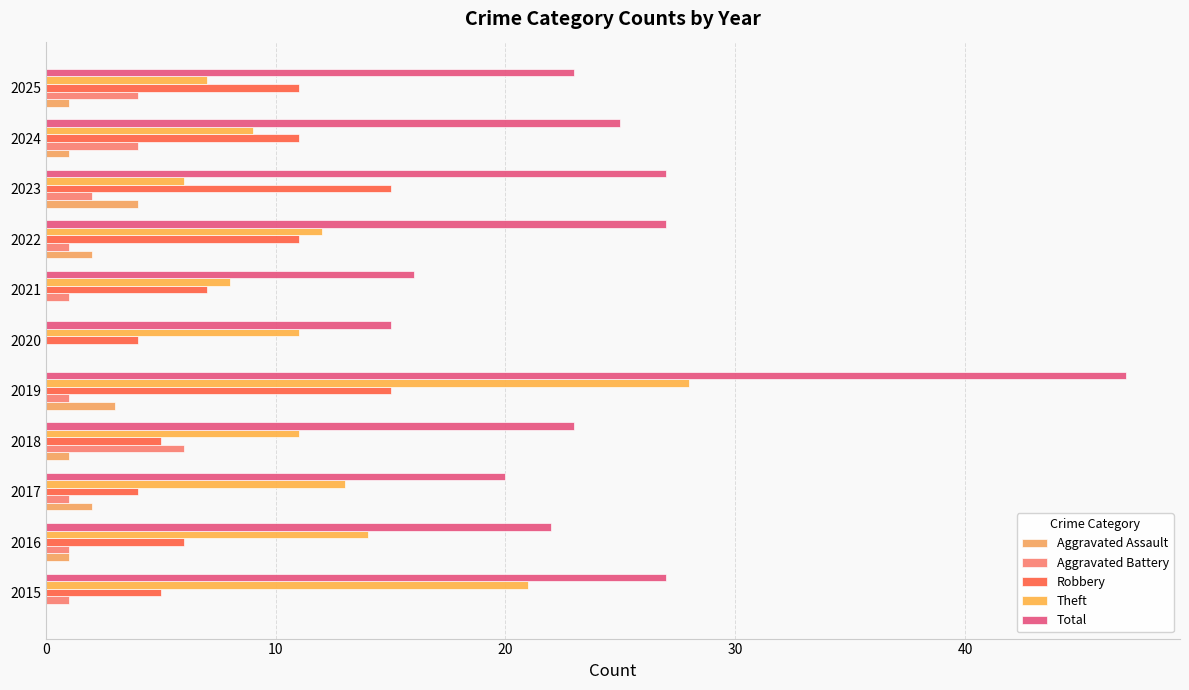

How many distinct data groups are displayed?

5